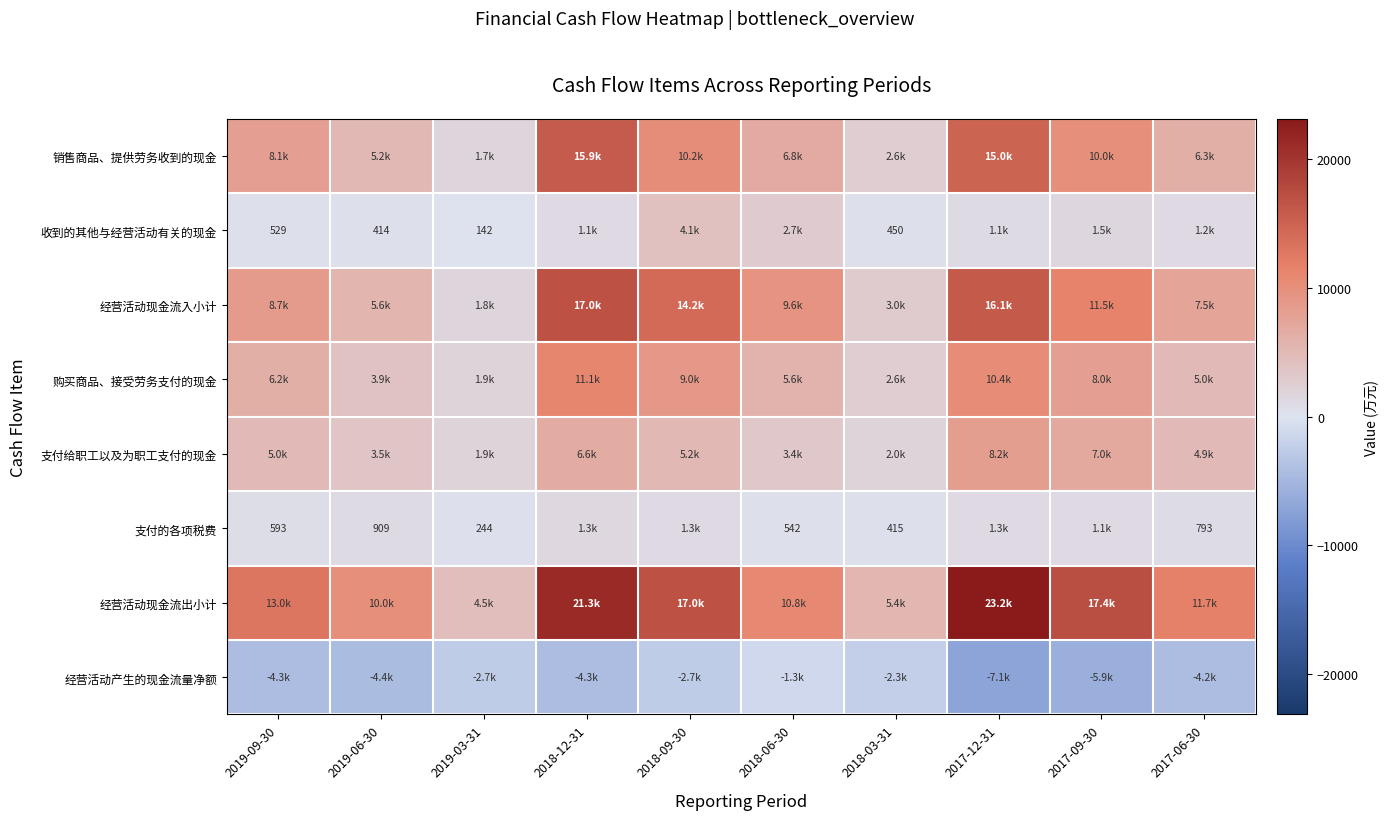

The value of 收到的其他与经营活动有关的现金 at 2019-09-30 is 529. True or false?

True